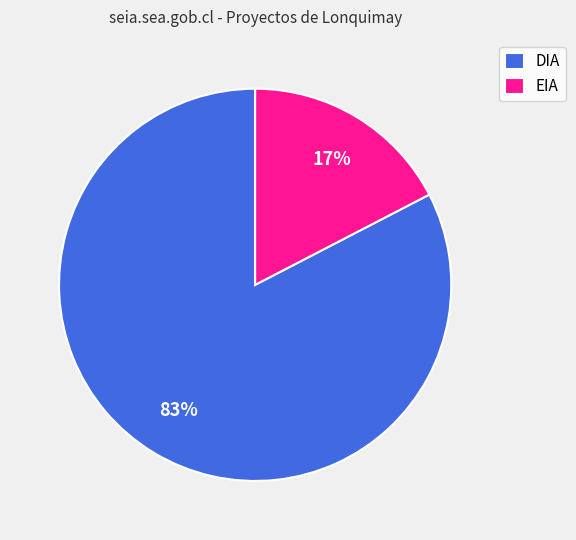

What is the majority slice?

DIA